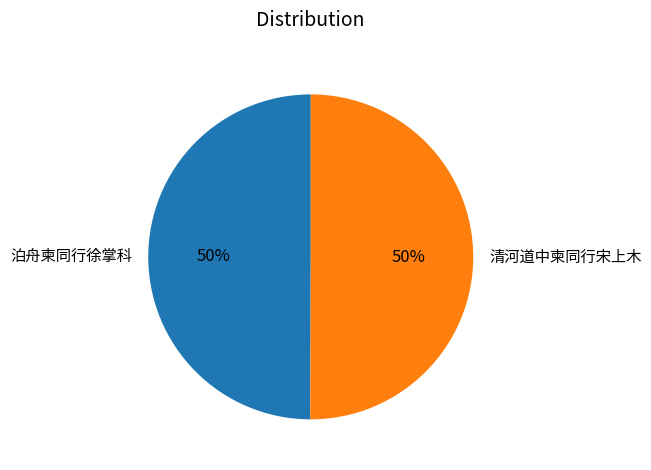

To the nearest percent, what percentage of the pie is 泊舟柬同行徐掌科?

50%